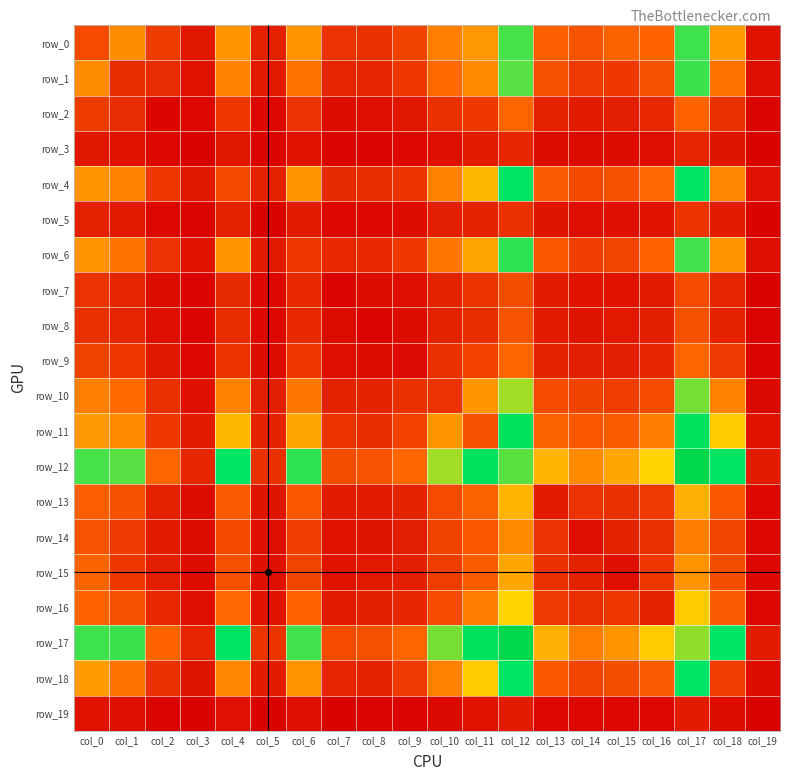

At how many categories does at least one series exceed 438?

13